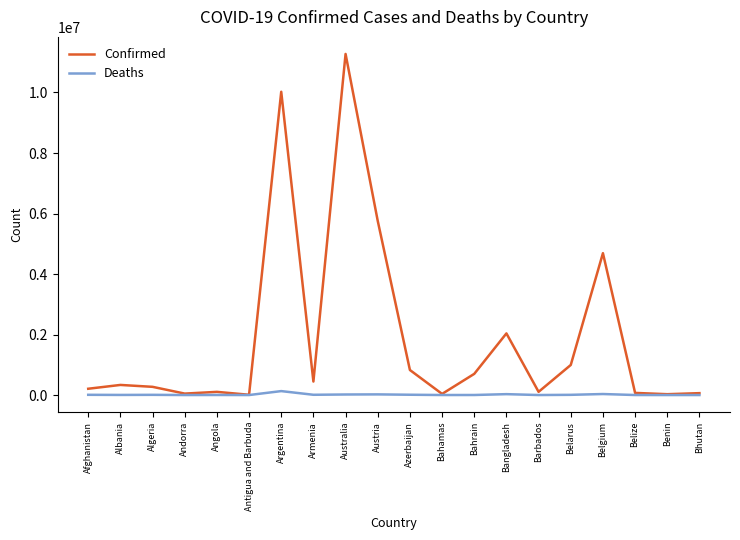

Does the chart have visible grid lines?

No